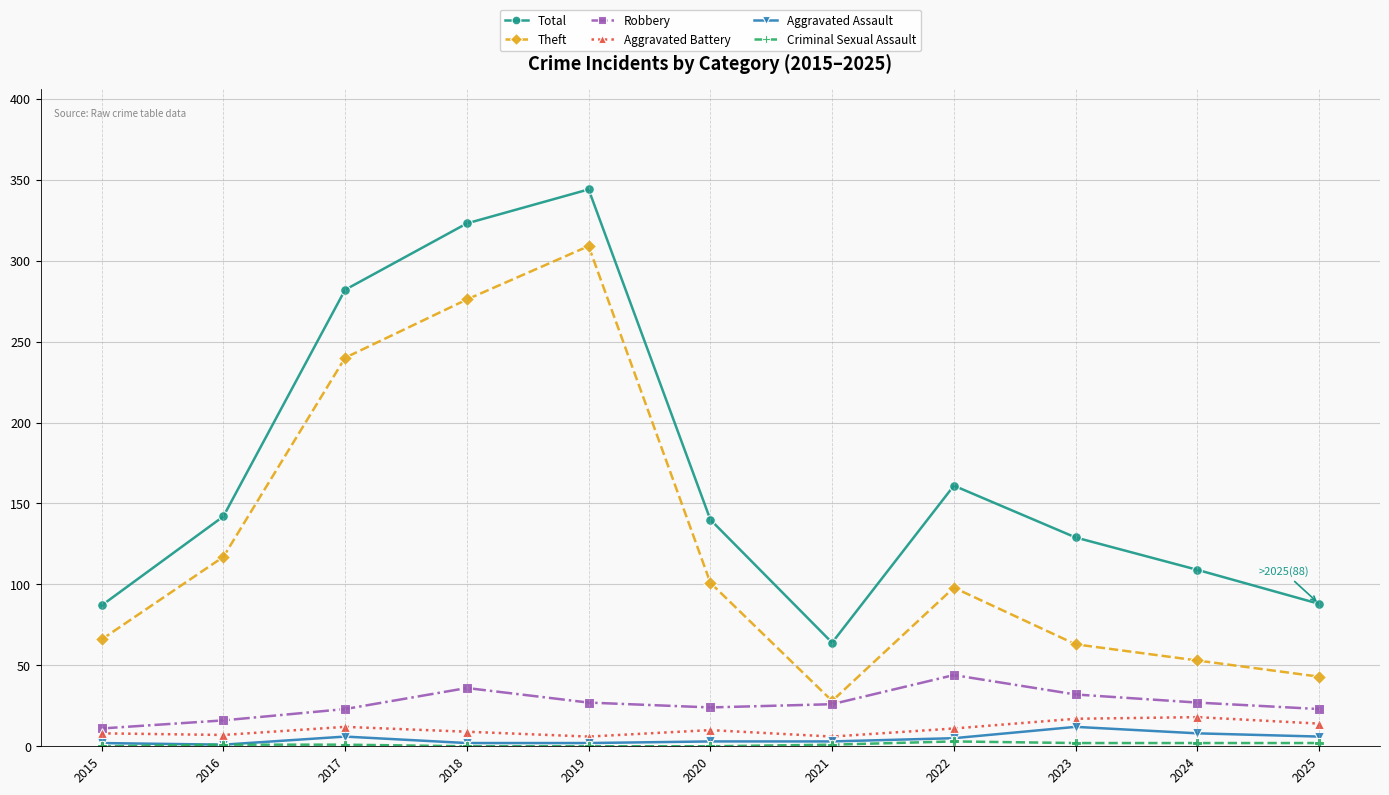

True or false: Total and Theft cross at least once.

False